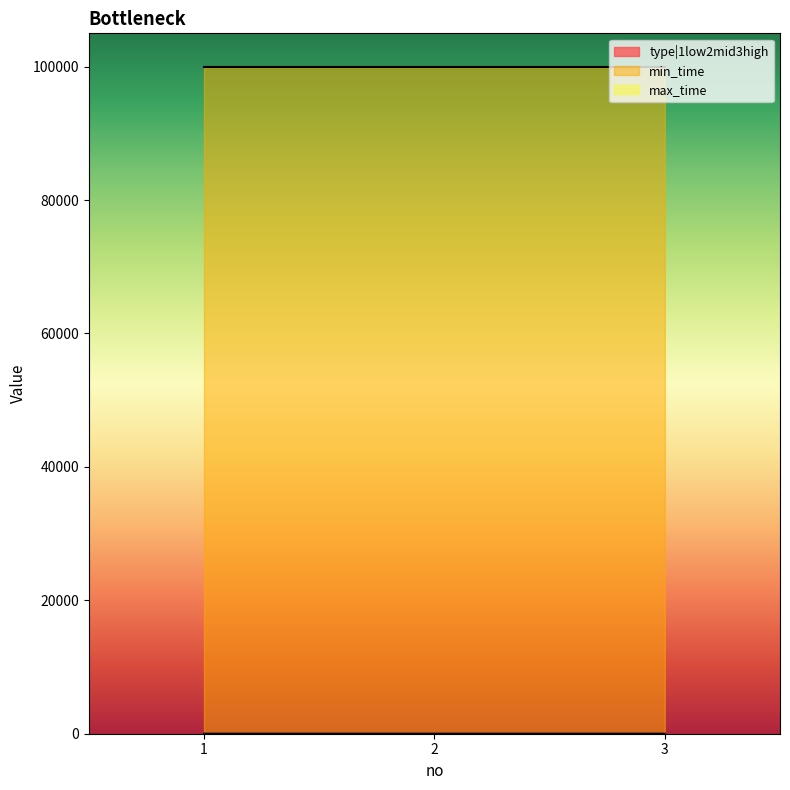

At which label is min_time closest to 99999?

1